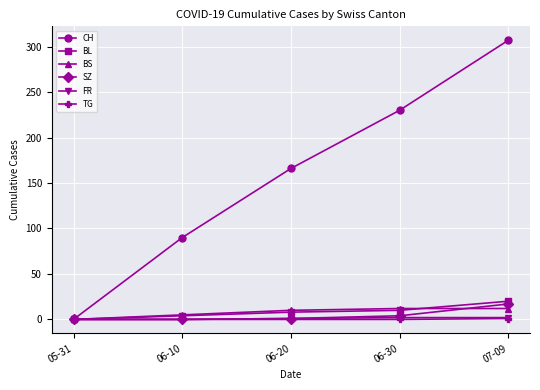

What position from the right is 06-20?

3